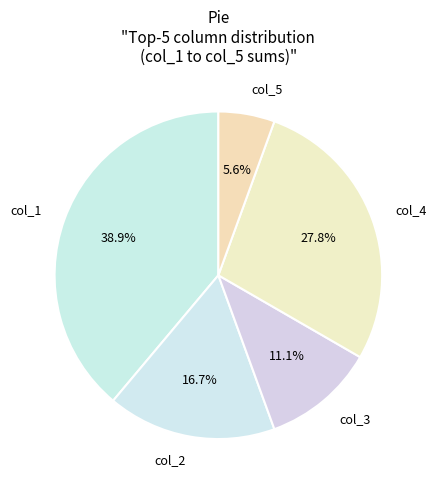

Rank the categories by value from highest to lowest.

col_1, col_4, col_2, col_3, col_5